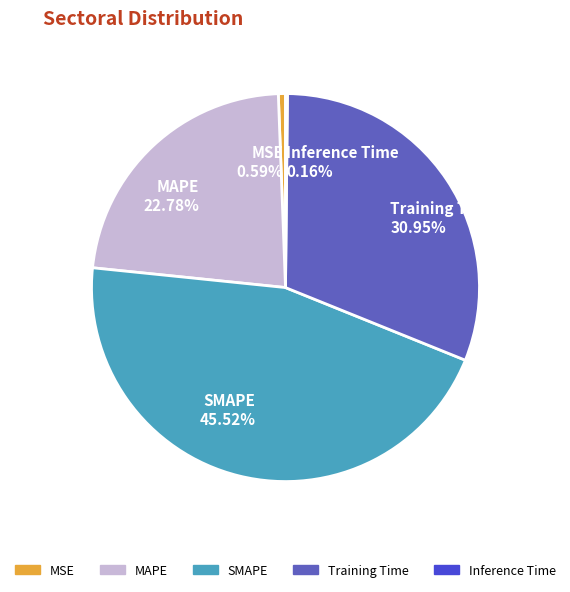

Which category has the biggest portion of the pie?

SMAPE